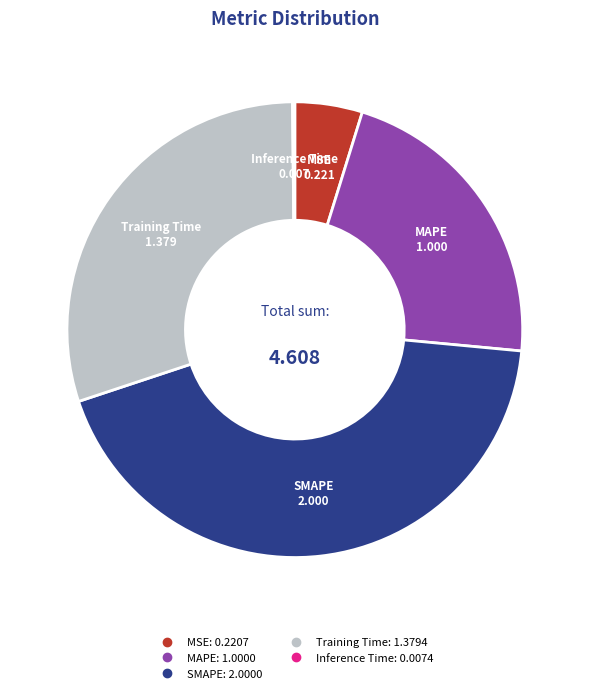

Does MAPE represent more than half of the total?

No